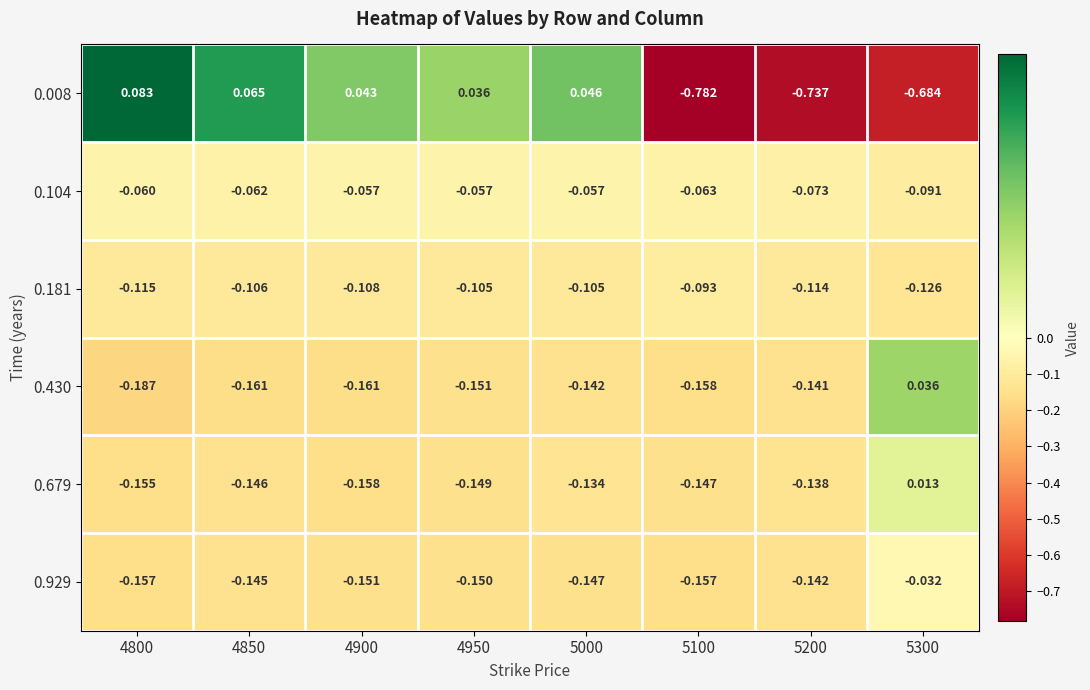

At 5100, list the series in order from largest to smallest.

0.104, 0.181, 0.679, 0.929, 0.430, 0.008